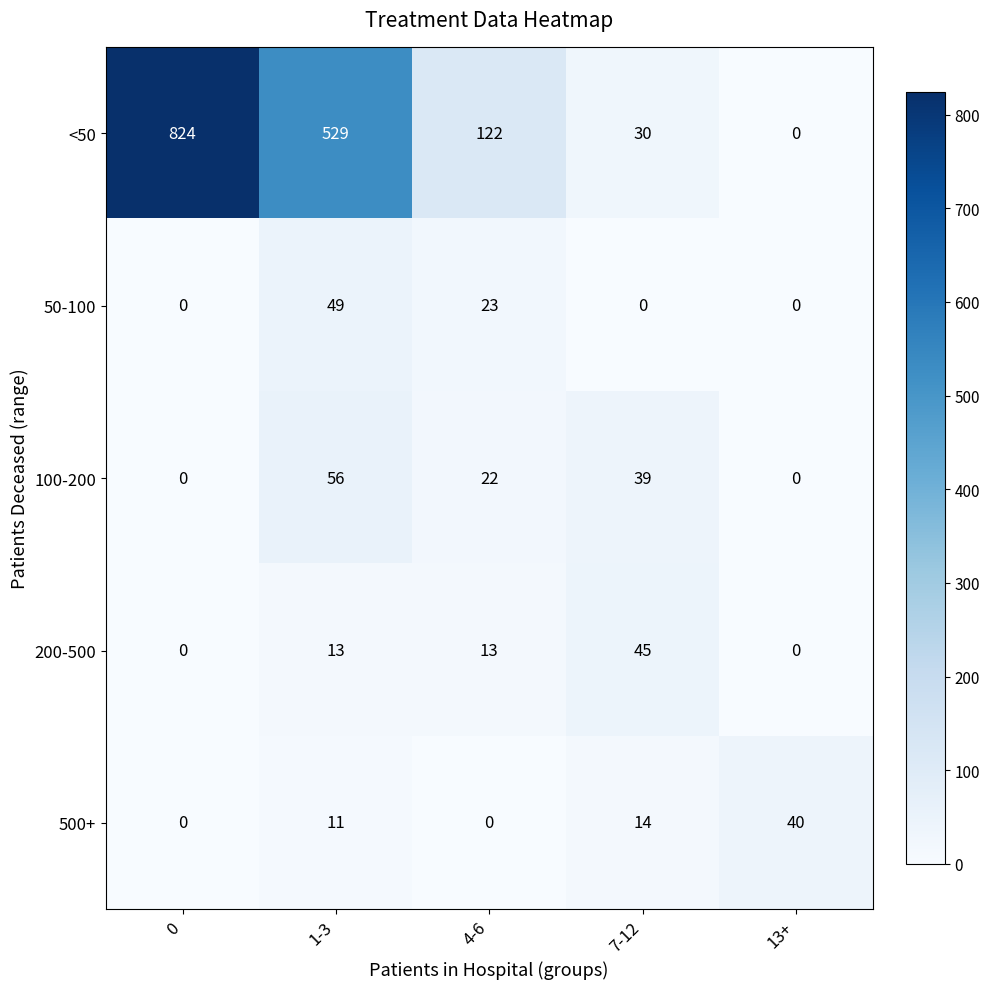

Rank the series by their maximum value, from lowest to highest.

500+, 200-500, 50-100, 100-200, <50